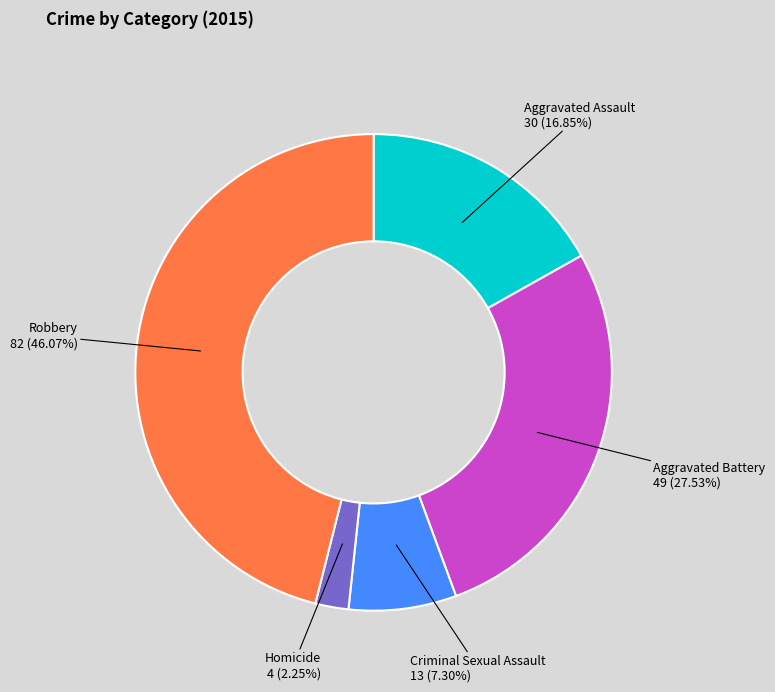

True or false: Aggravated Assault accounts for 23% of the total.

False